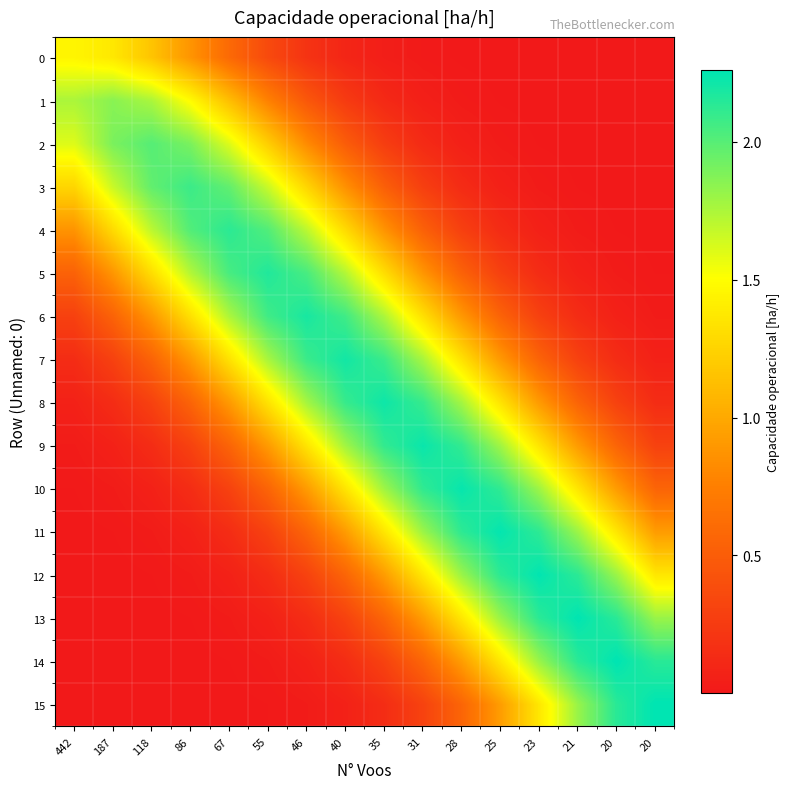

Between 187 and 40, which series saw the biggest shift?

8